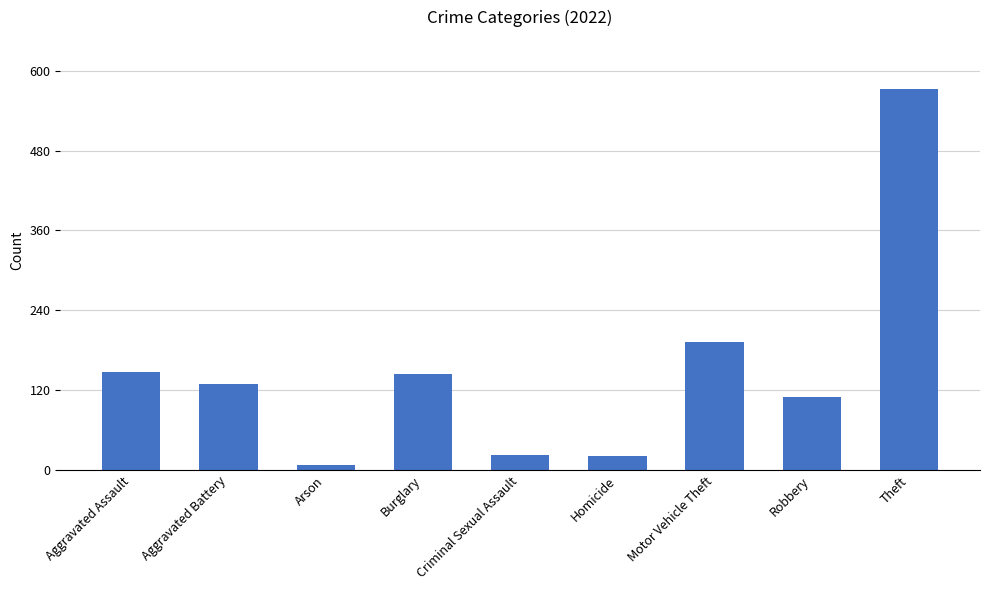

What is the difference between the maximum and minimum values?

565